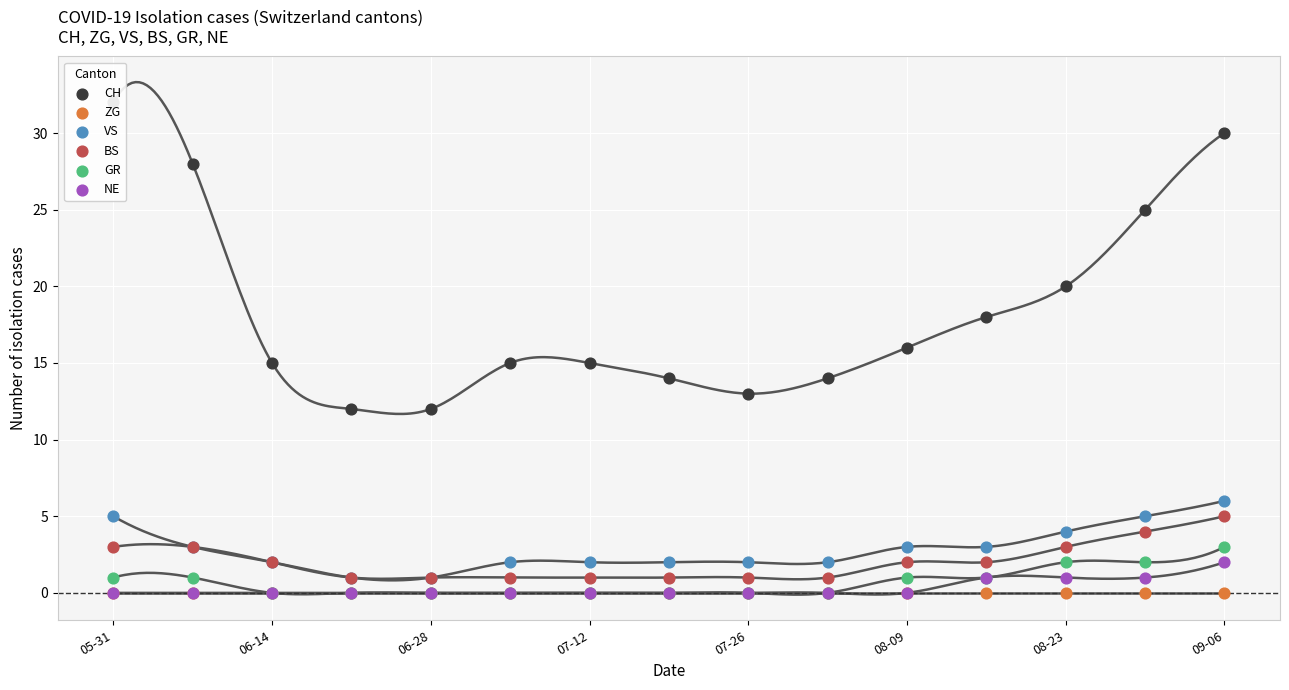

Is the value of ZG at 06-14 greater than the value of NE at 08-23?

No